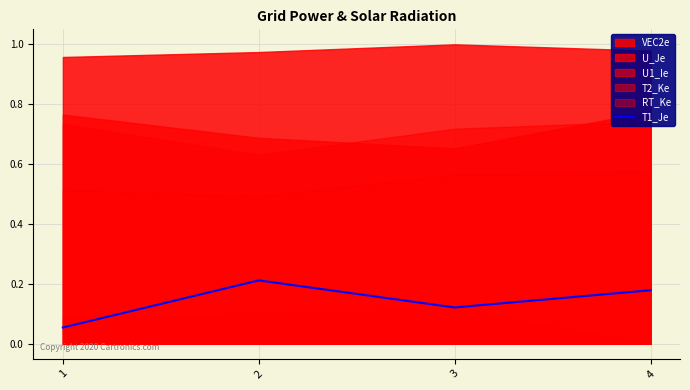

How many points are higher than both their immediate neighbors (excluding endpoints)?

1